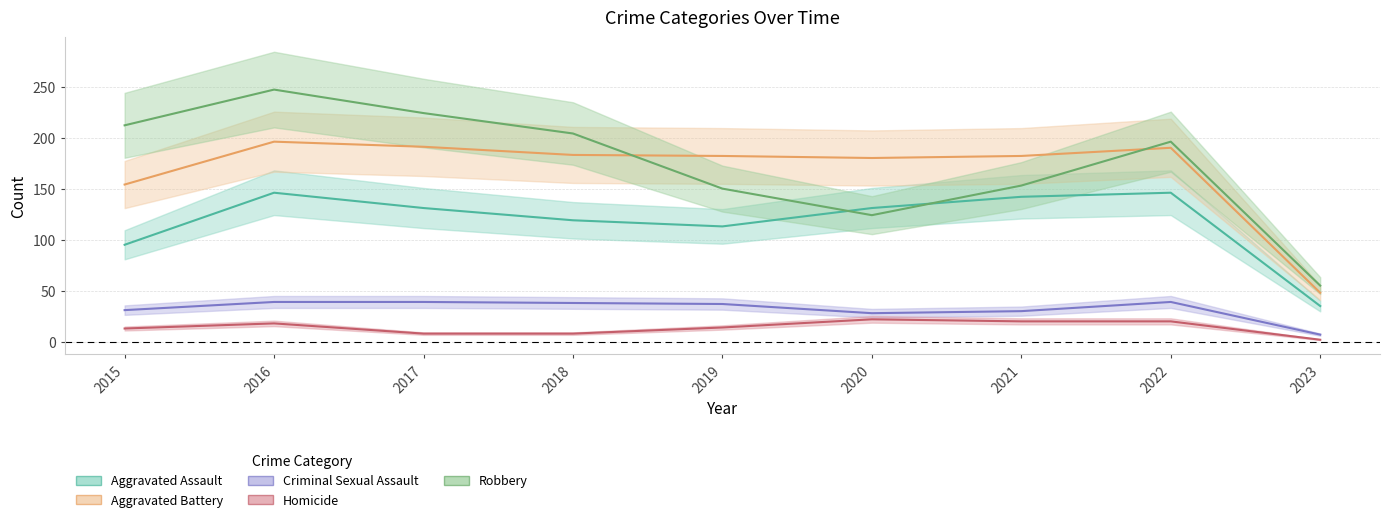

How many values in the Homicide series exceed 14?

4